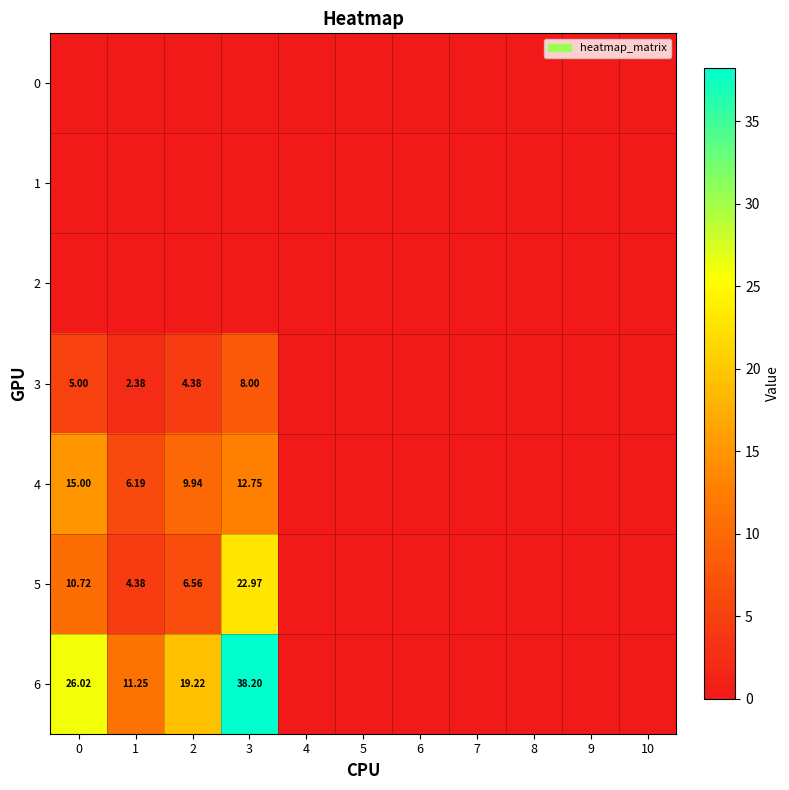

At how many categories does at least one series exceed 31?

1